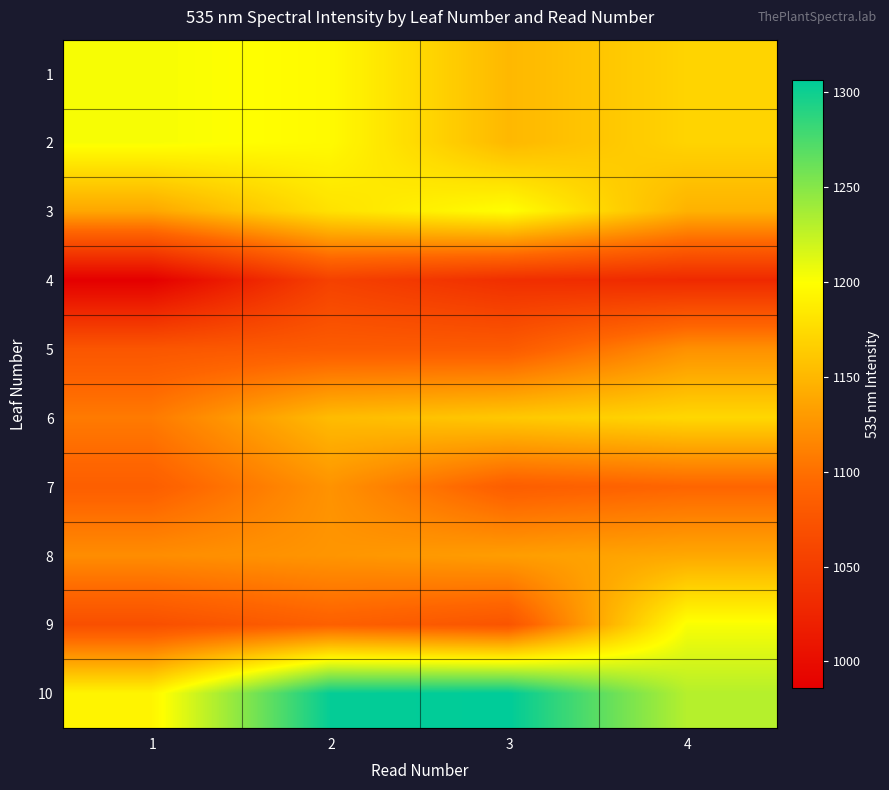

Reading right to left, transcribe all the data shown in this chart.

1: 4=1169.6	3=1150.2	2=1196.2	1=1202.7
2: 4=1169.6	3=1150.2	2=1196.2	1=1202.7
3: 4=1146.1	3=1199.5	2=1179.3	1=1138.1
4: 4=1029.8	3=1035.5	2=1054.9	1=986.2
5: 4=1122.7	3=1081.5	2=1082.3	1=1076.7
6: 4=1172.0	3=1161.5	2=1152.6	1=1107.4
7: 4=1092.0	3=1084.8	2=1124.3	1=1085.6
8: 4=1138.9	3=1131.6	2=1126.0	1=1120.3
9: 4=1201.9	3=1075.1	2=1087.2	1=1069.4
10: 4=1230.1	3=1306.1	2=1303.7	1=1192.2